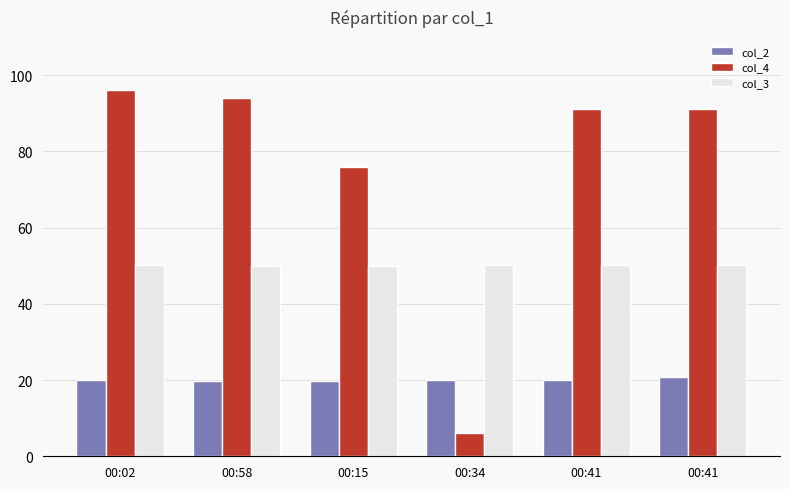

Which category has the highest value across all series?

00:02